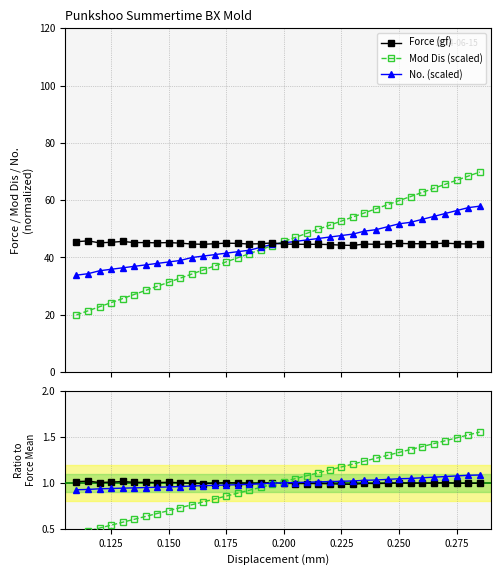

The No. (scaled) series shows 0.3 at 14. True or false?

False